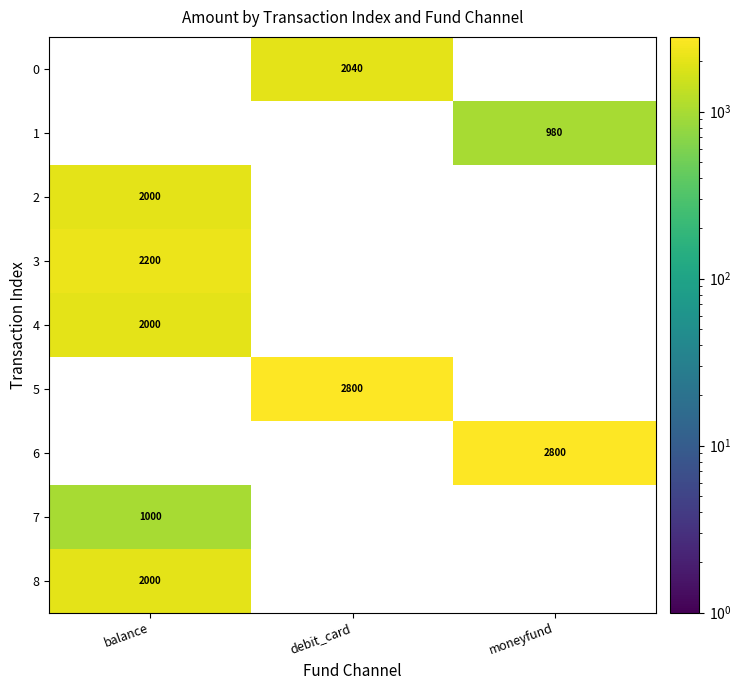

Is the value of 0 at debit_card greater than the value of 3 at balance?

No